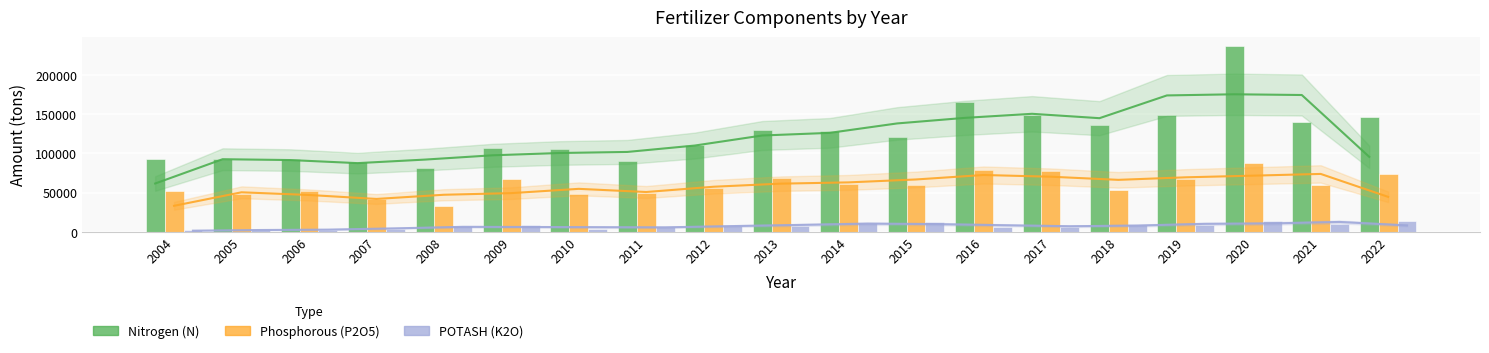

What is the total value across all series at 2022?

234404.7